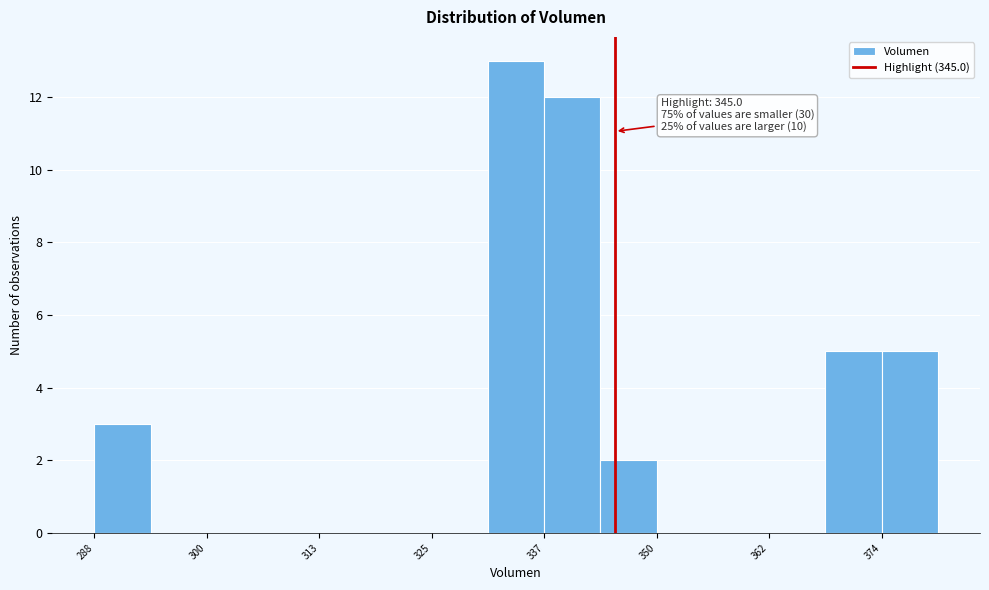

Around what value on the x-axis is the tallest bar? Give the approximate position of its centre, as read against the axis.

334